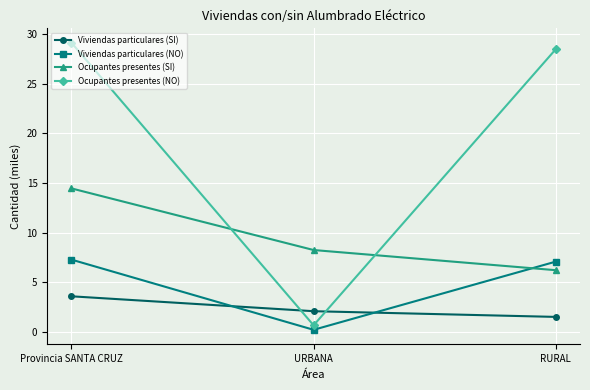

The Ocupantes presentes (NO) series shows 52.2 at Provincia SANTA CRUZ. True or false?

False